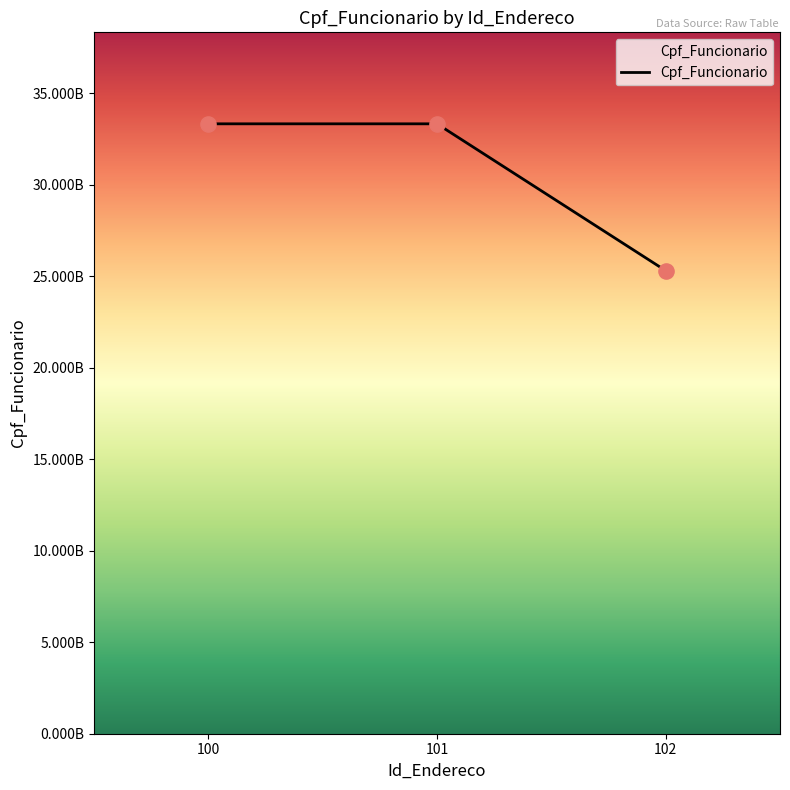

Approximately how many times larger is the value at 102 compared to 100?

0.8